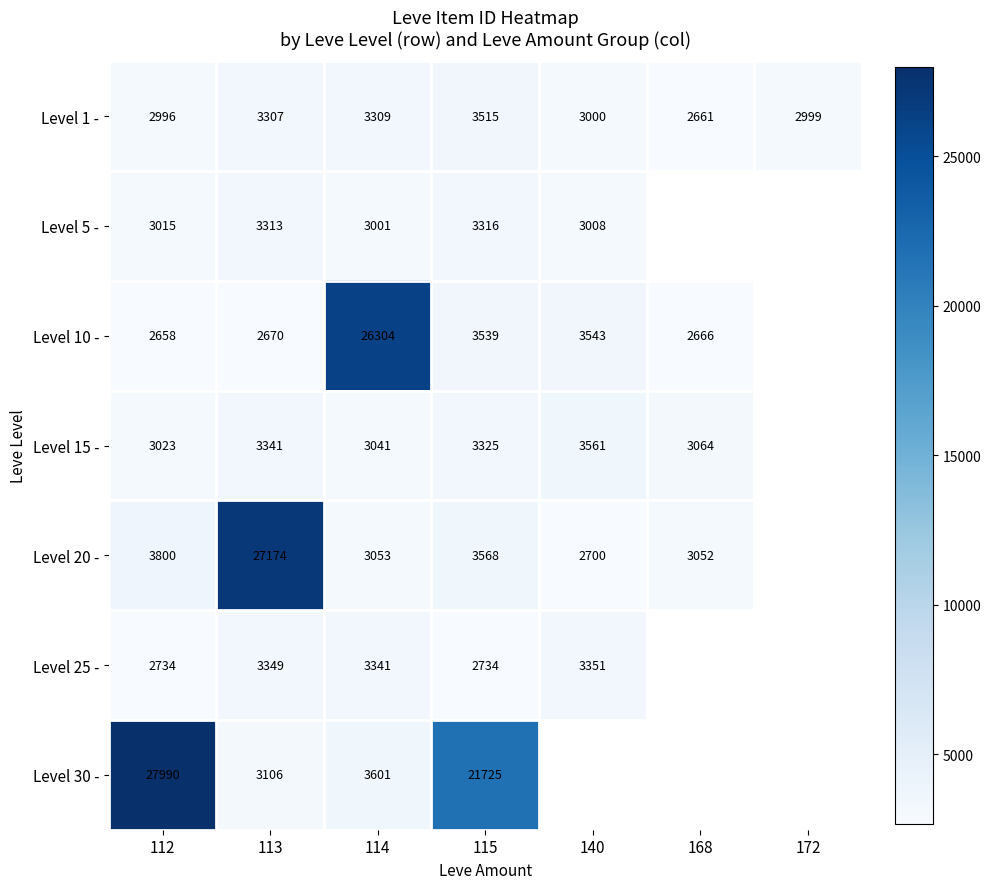

Which category has the lowest value in the Level 1 - series?

168